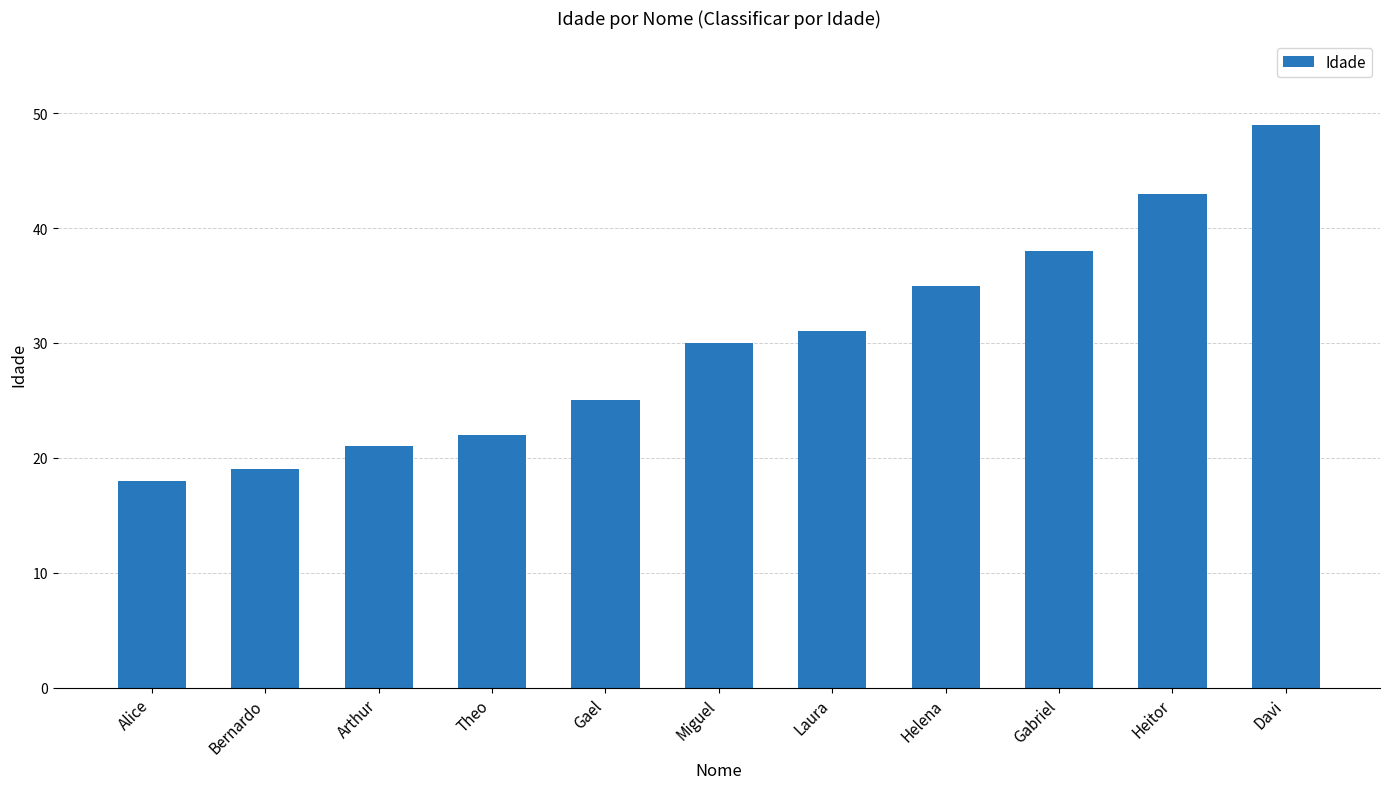

The value at Heitor is 43. True or false?

True